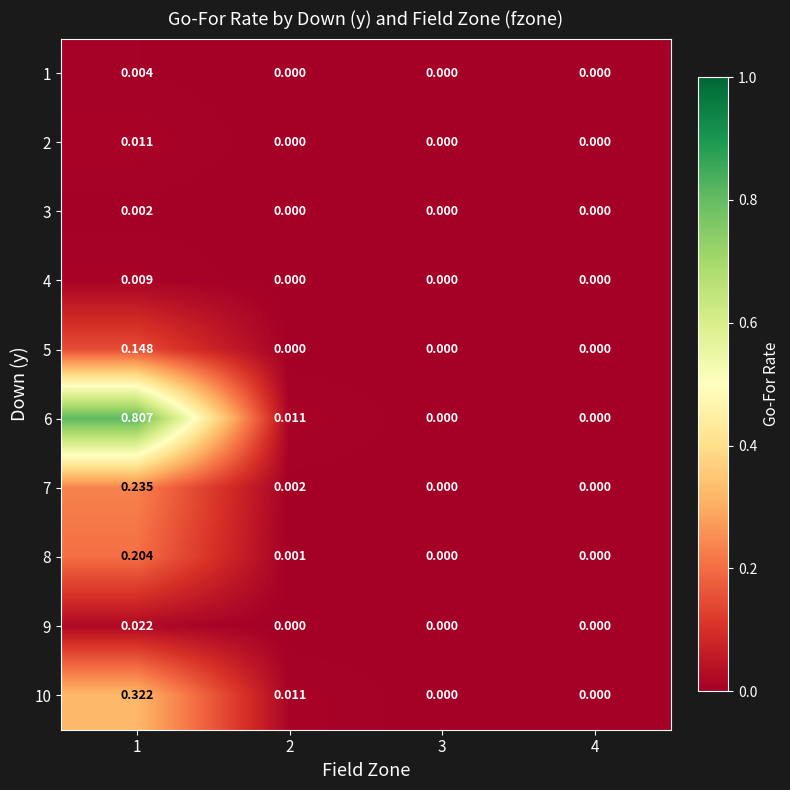

Is the value of 8 at 1 greater than the value of 4 at 3?

Yes